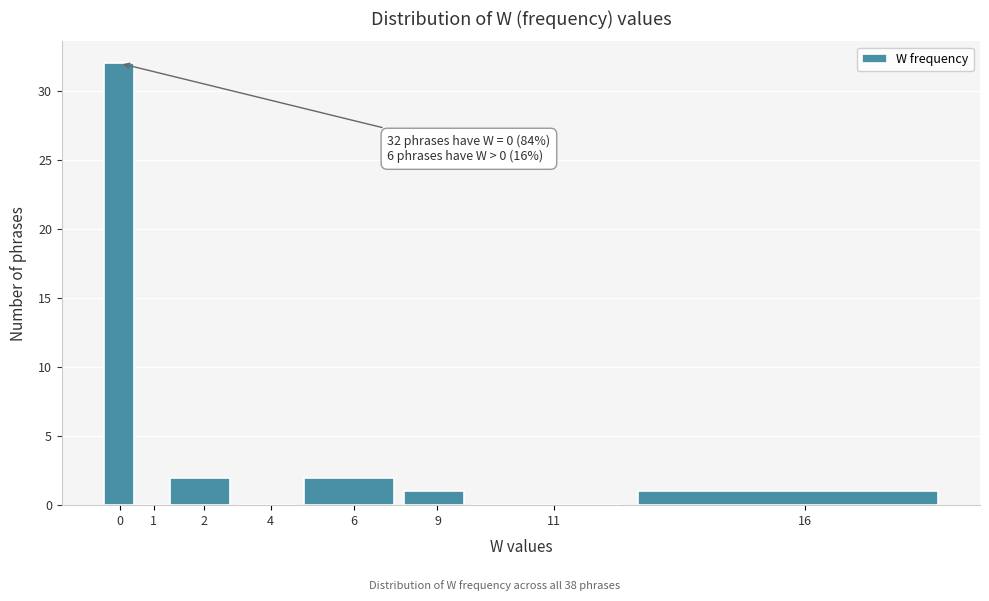

Reading left to right, extract all data points from this chart.

0=32	1=0	2=2	4=0	6=2	9=1	11=0	16=1